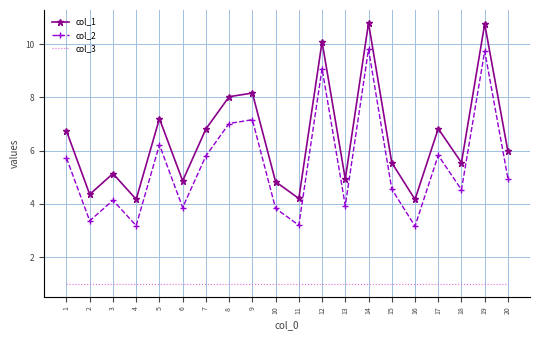

Rank the series by their maximum value, from highest to lowest.

col_1, col_2, col_3